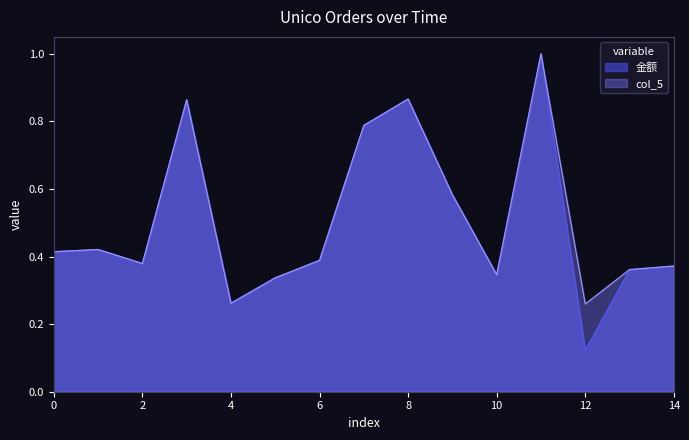

Read the col_5 value at 2023-08-23.

0.3